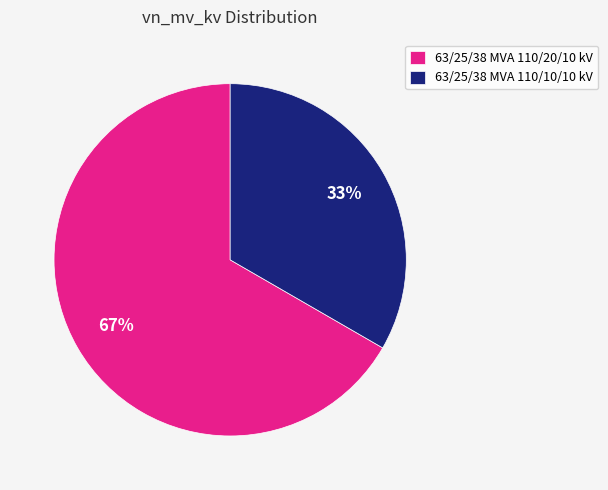

Which slice is the largest?

63/25/38 MVA 110/20/10 kV